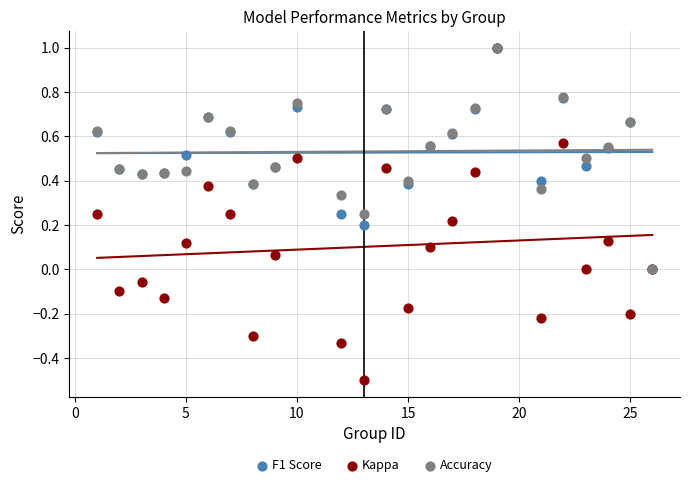

What are all the series names shown in the legend?

F1 Score, Kappa, Accuracy